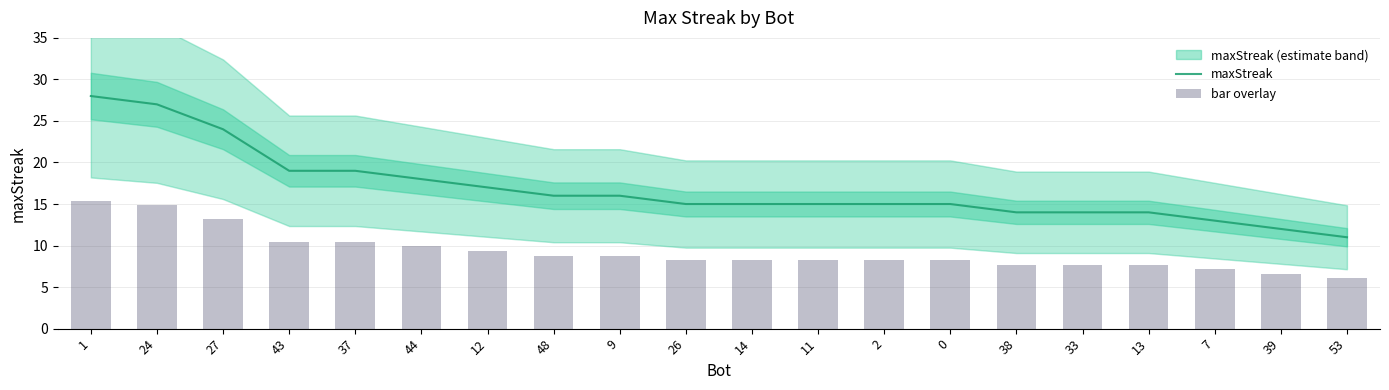

What is the sum of the maxStreak values at 33 and 9?

30